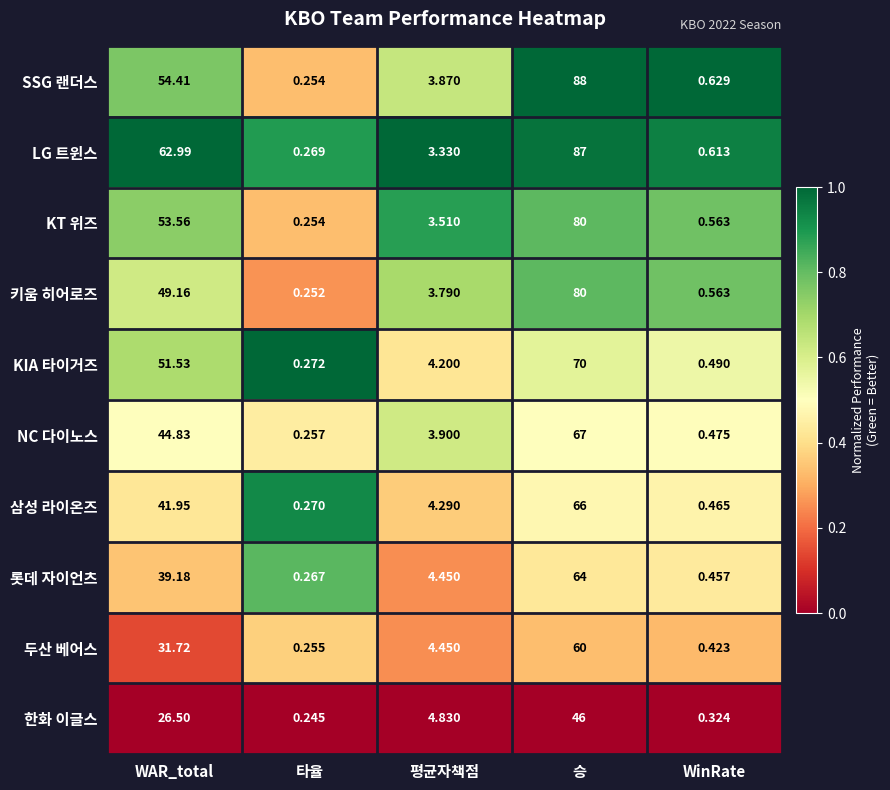

What is the greatest value displayed?

88.0